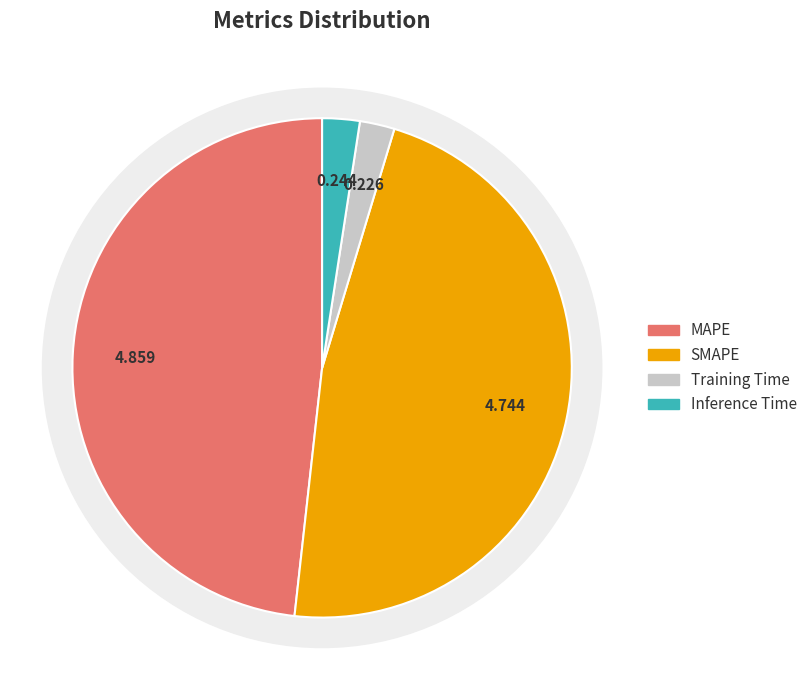

What is the smallest slice in the pie chart?

Training Time